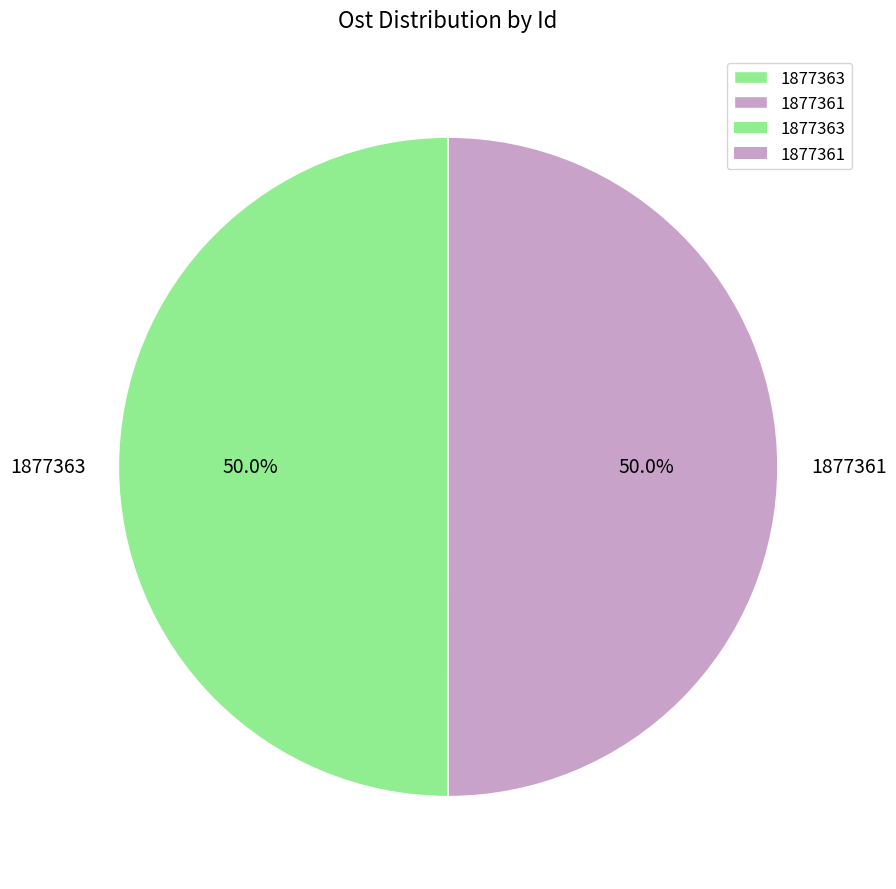

What portion of the pie excludes 1877363?

50.0%